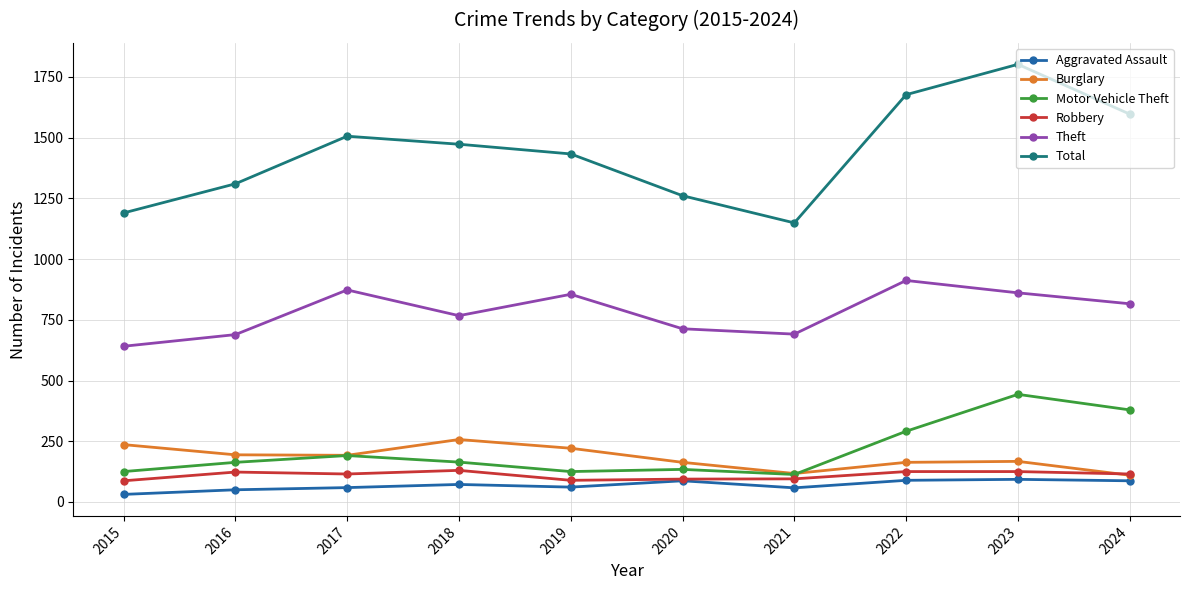

At how many categories does at least one series exceed 612?

10